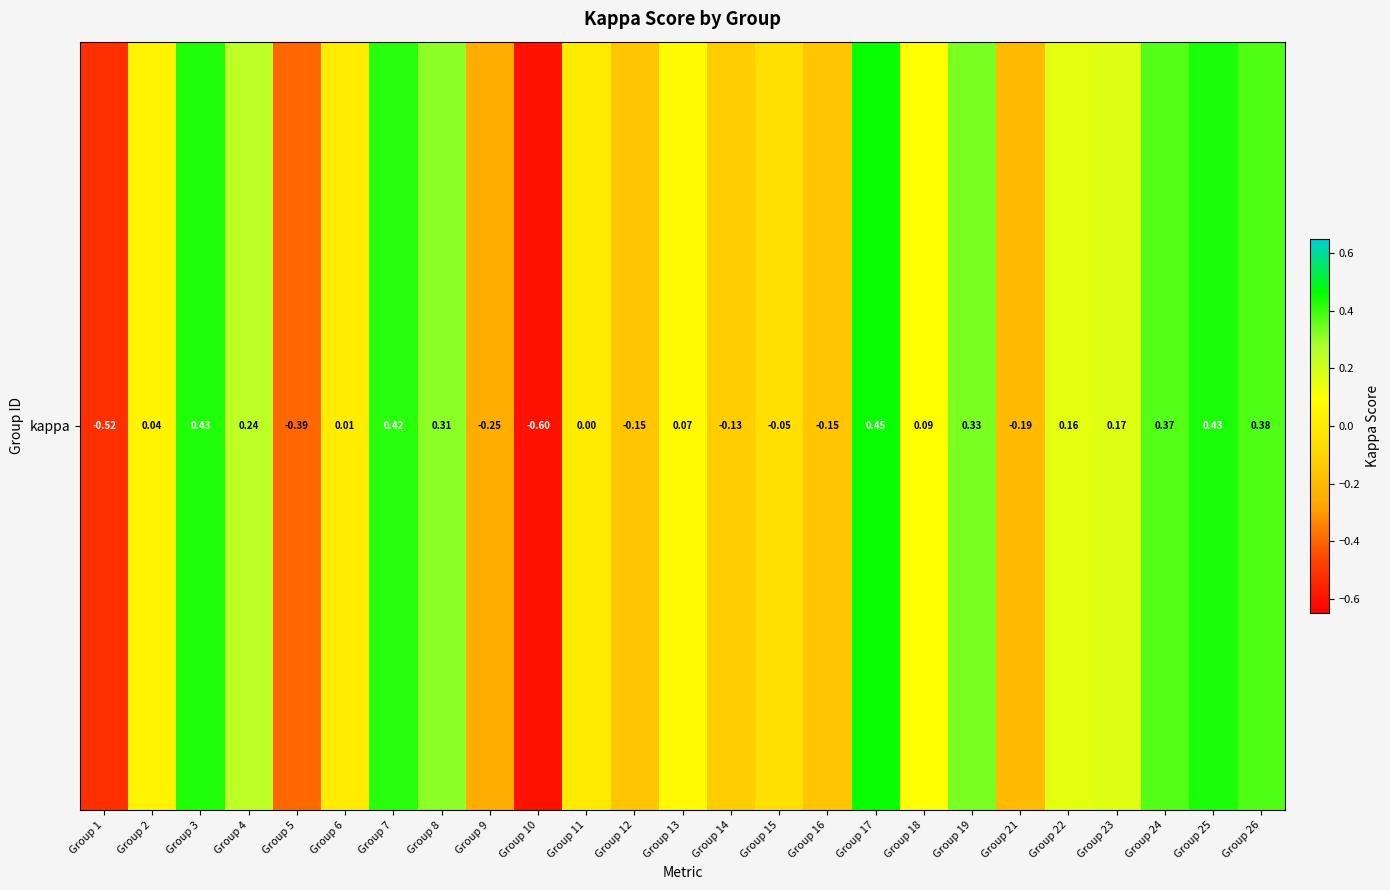

What is the greatest value displayed?

0.5